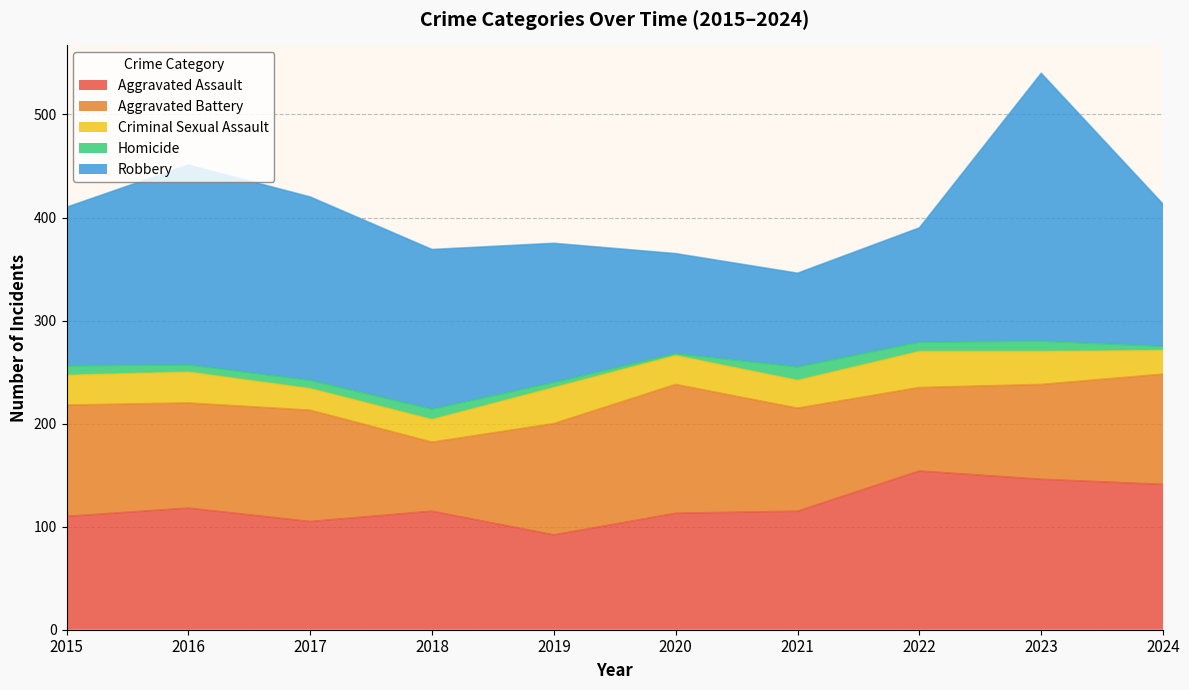

List the series in order of their peak value, highest first.

Robbery, Aggravated Assault, Aggravated Battery, Criminal Sexual Assault, Homicide